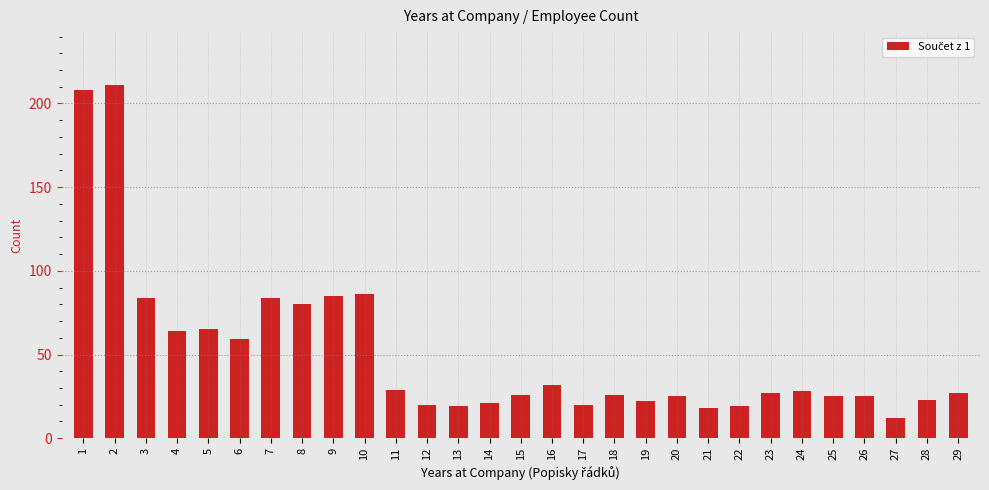

What is the value of the 1st bar from the left?

208